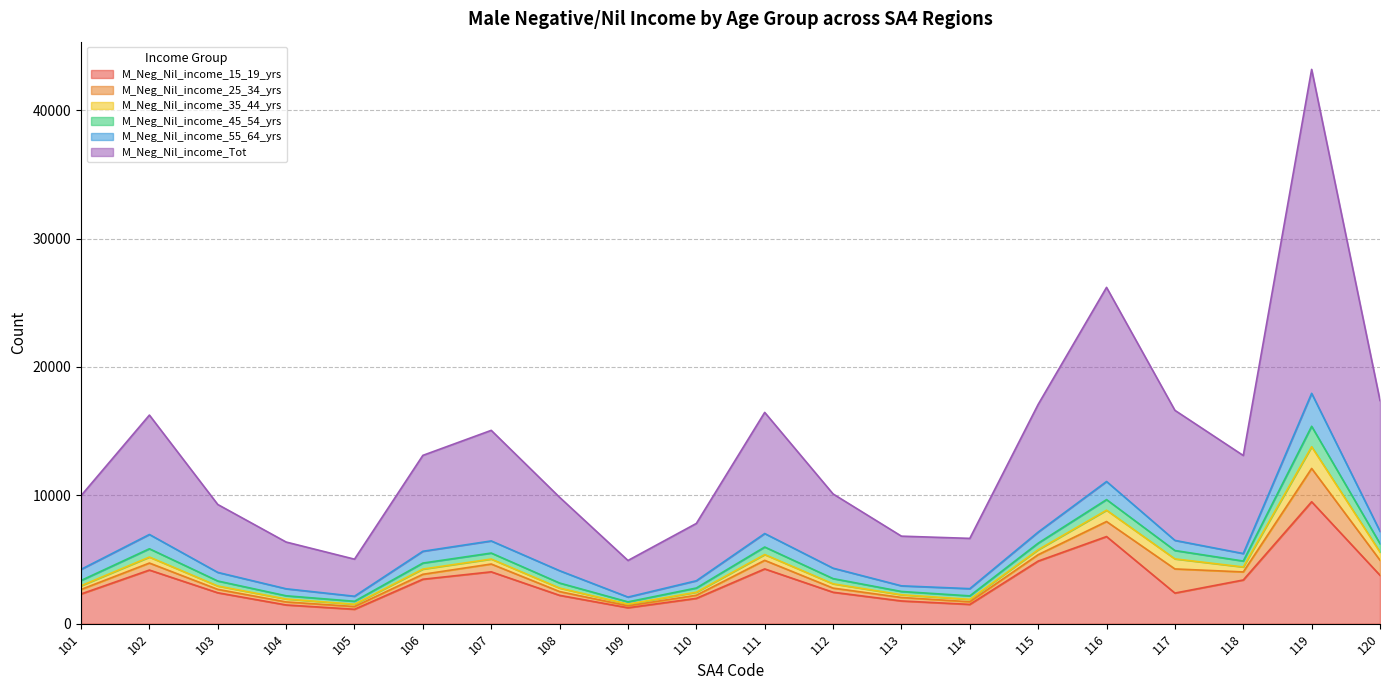

At which category is the sum across all series the highest?

119